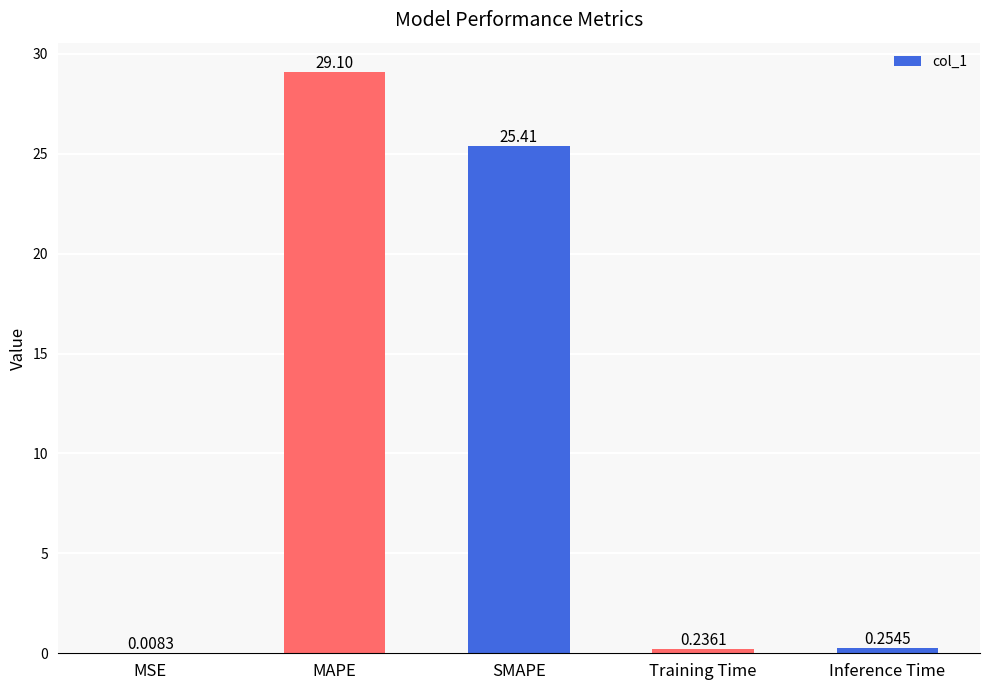

What is the approximate value at SMAPE?

25.4